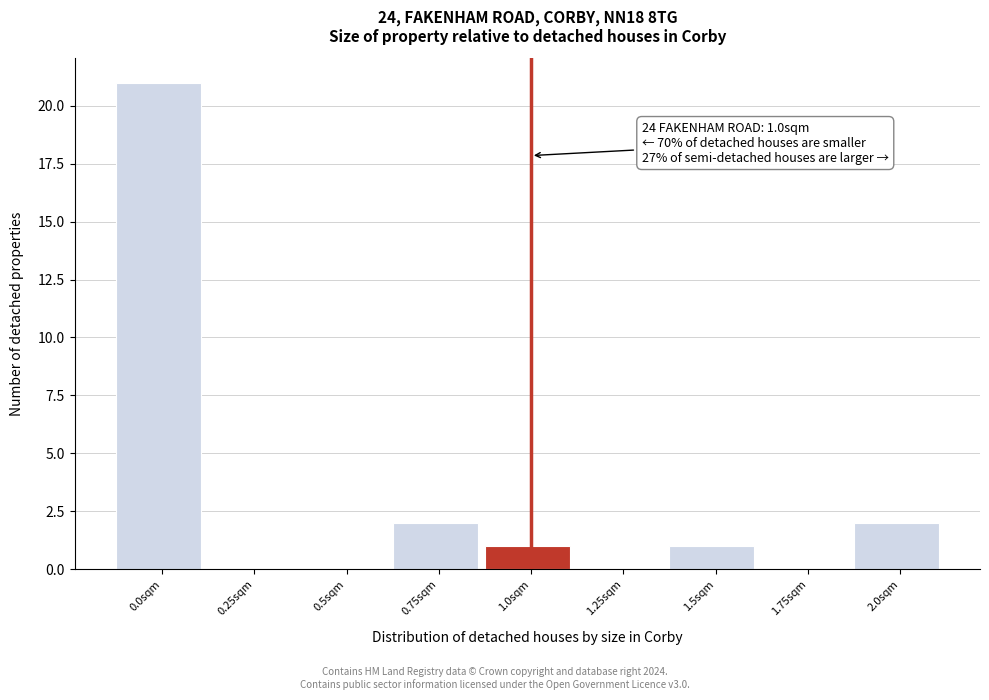

Reading left to right, what are all the values shown in this chart?

0.0sqm=21	0.25sqm=0	0.5sqm=0	0.75sqm=2	1.0sqm=1	1.25sqm=0	1.5sqm=1	1.75sqm=0	2.0sqm=2